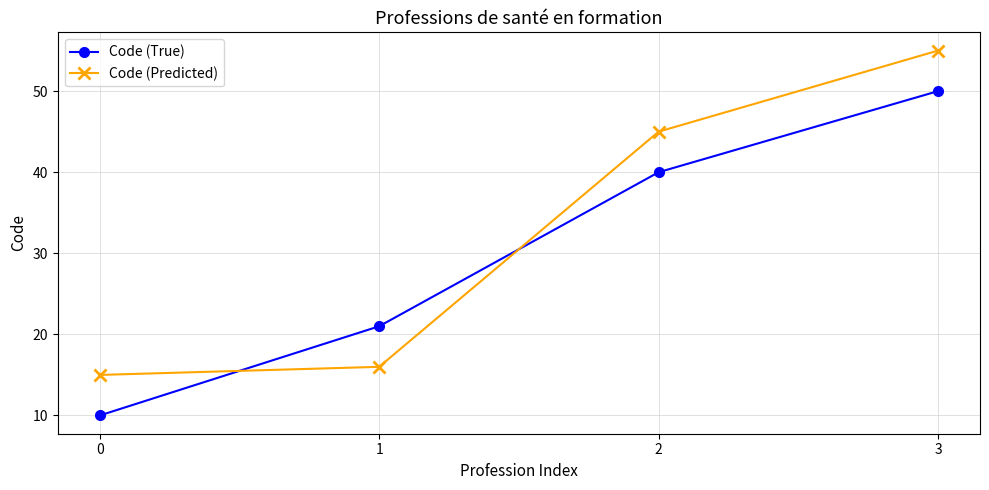

Which series ends up on top after the final intersection of Code (Predicted) and Code (True)?

Code (Predicted)